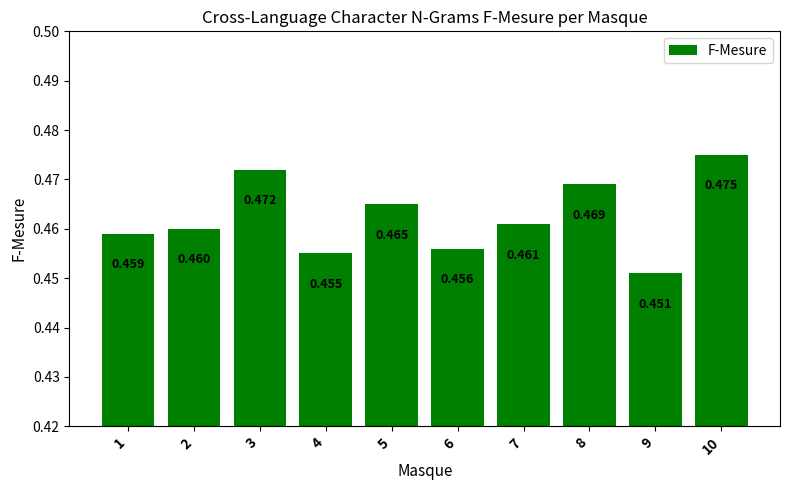

How many series are shown in this chart?

1